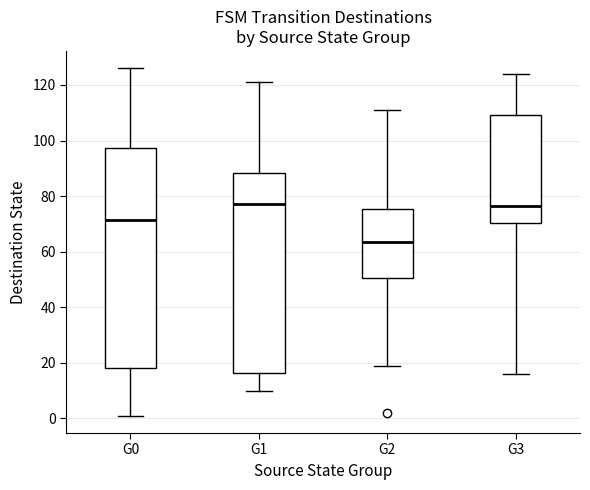

Reading left to right, transcribe this box plot: for each box, give where its median line is, the range the box spans, and where its two whiskers end, as read against the y-axis. The values are not printed on the chart, so give them approximately, as read against the axis.

G0: median 72, box 18 to 98, whiskers 2 to 126
G1: median 78, box 16 to 88, whiskers 10 to 122
G2: median 64, box 50 to 76, whiskers 20 to 112
G3: median 76, box 70 to 110, whiskers 16 to 124